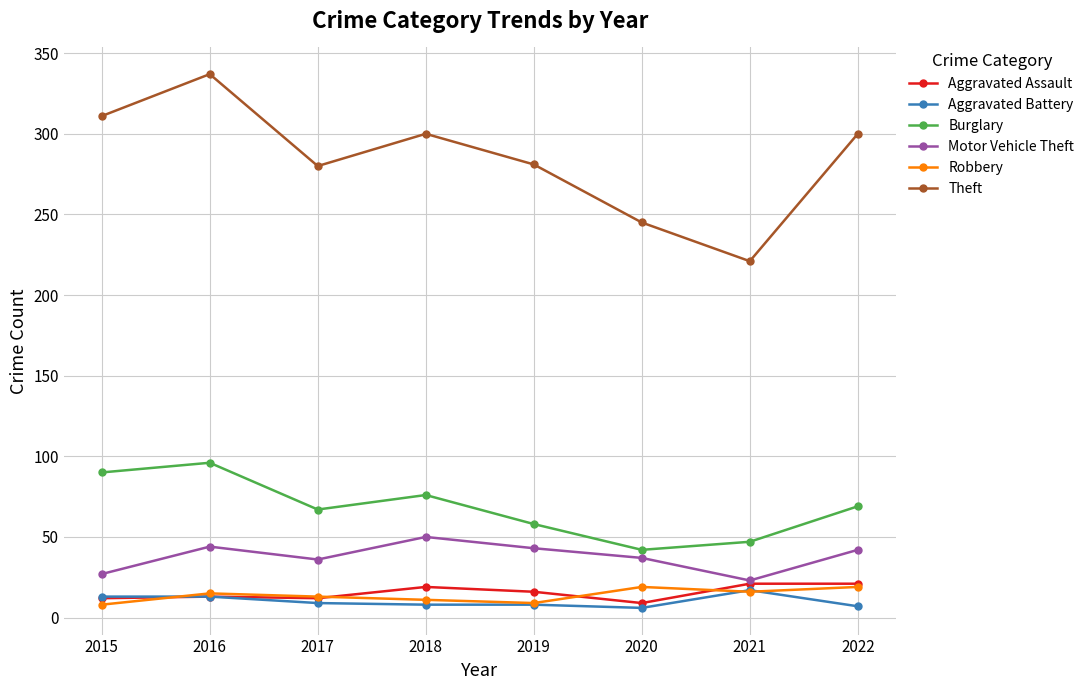

How many values in the Motor Vehicle Theft series are below 42?

4